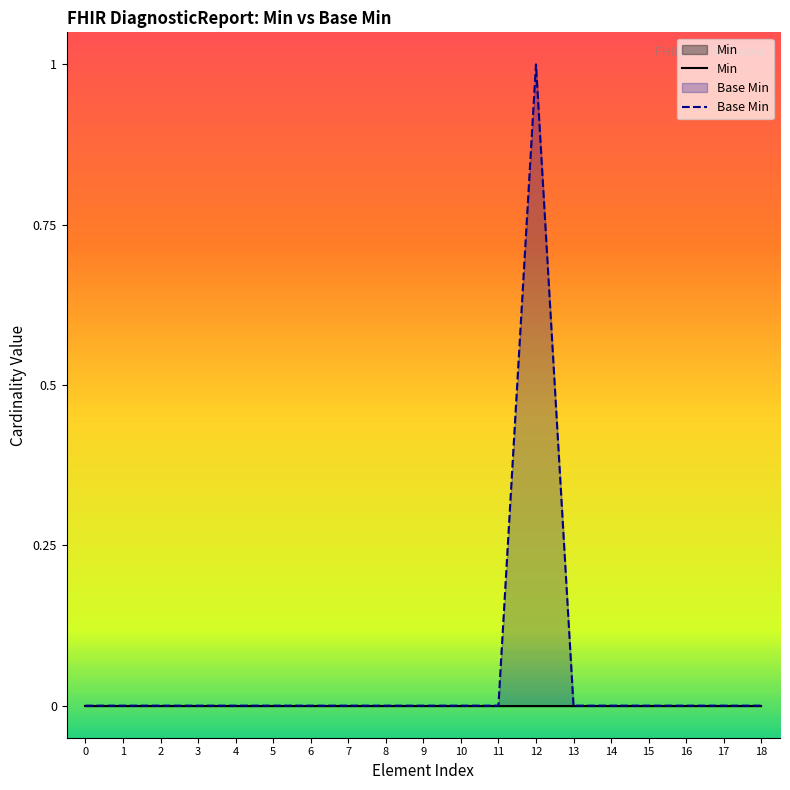

How many interior local peaks does the Base Min series have?

1